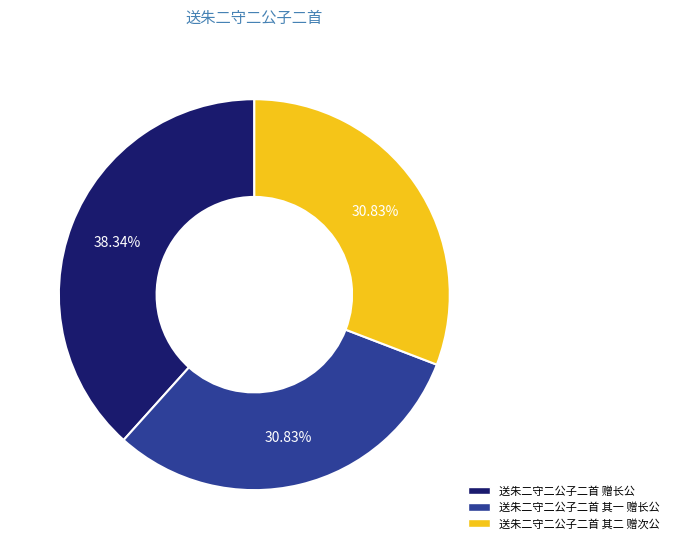

To the nearest percent, what percentage of the pie is 送朱二守二公子二首 其二 赠次公?

31%